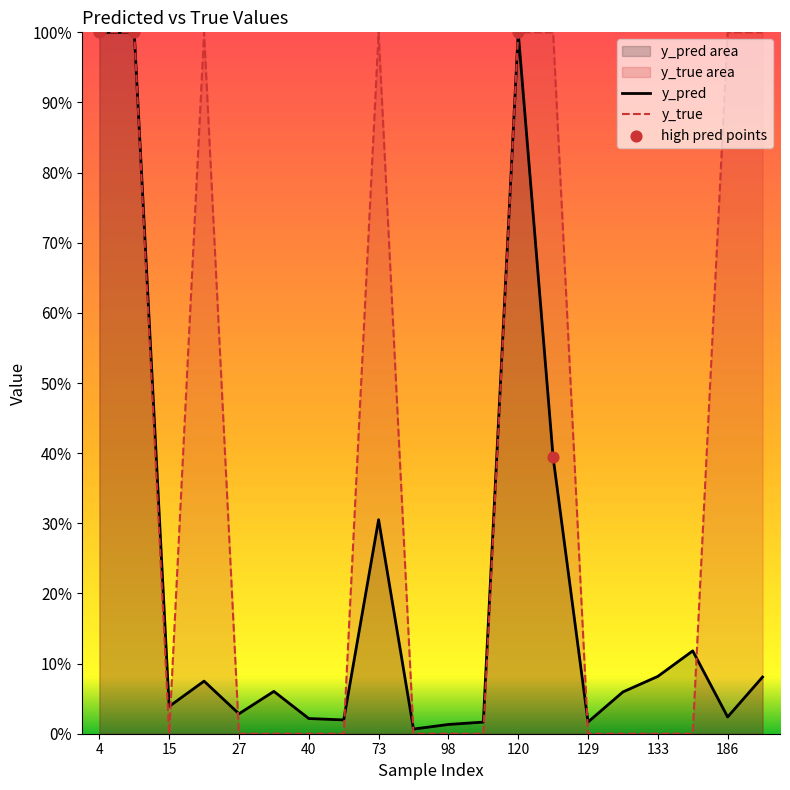

What are all the series names shown in the legend?

y_pred, y_true